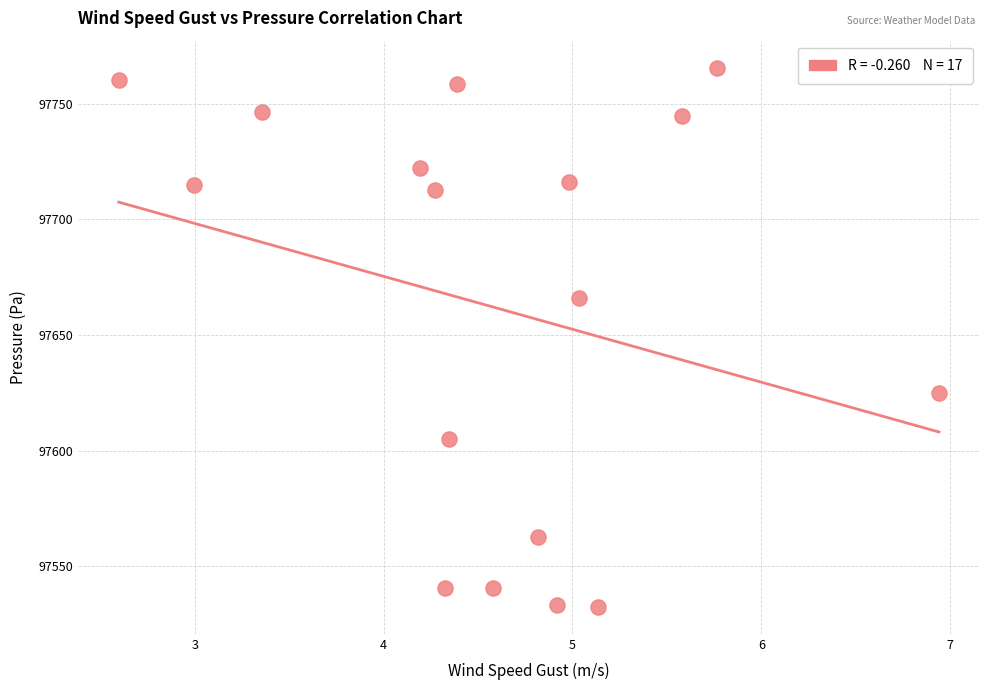

What is the range of Y values (max minus min)?

232.9